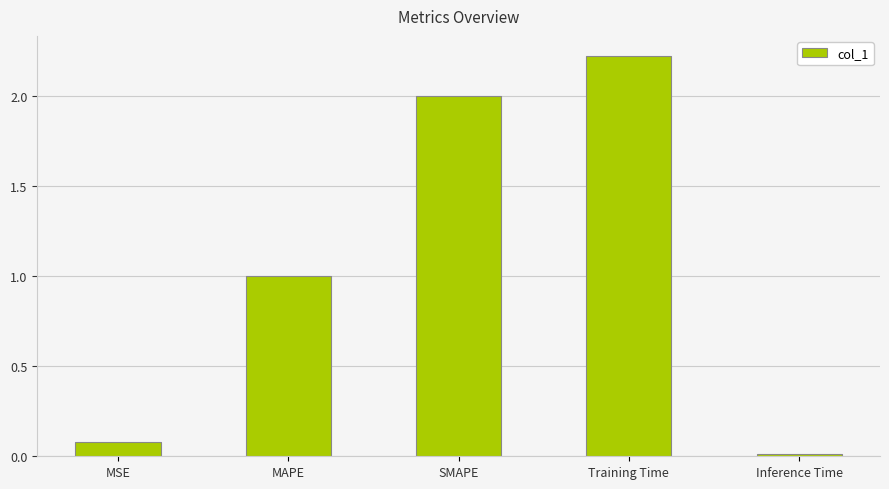

List the labels in order of value, largest first.

Training Time, SMAPE, MAPE, MSE, Inference Time